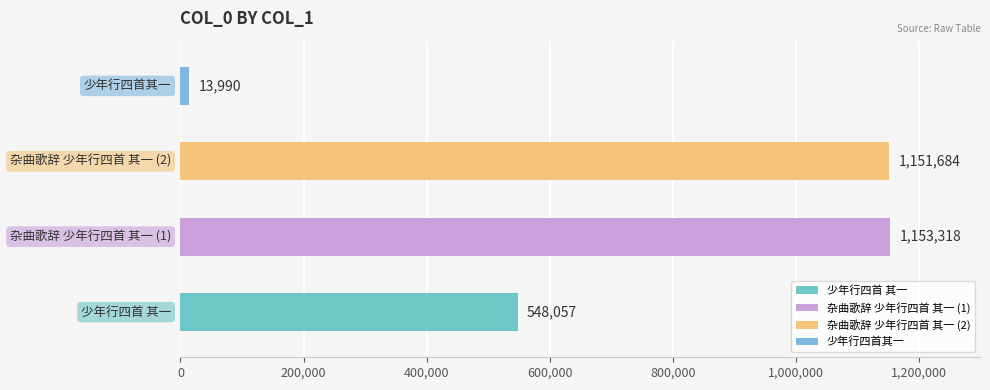

What is the difference between the values at 杂曲歌辞 少年行四首 其一 and 杂曲歌辞 少年行四首 其一?

1634